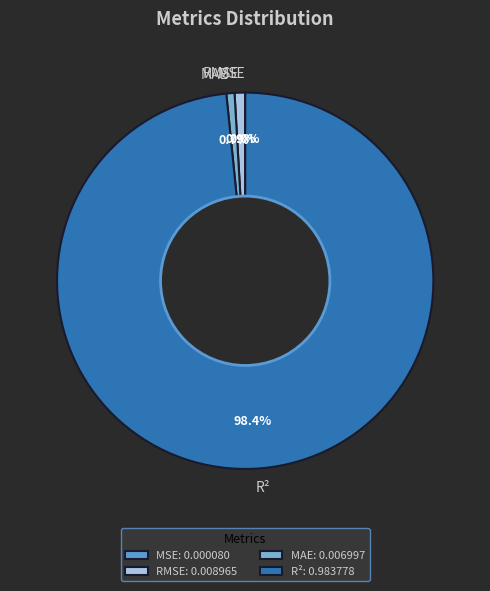

Does R² represent more than half of the total?

Yes